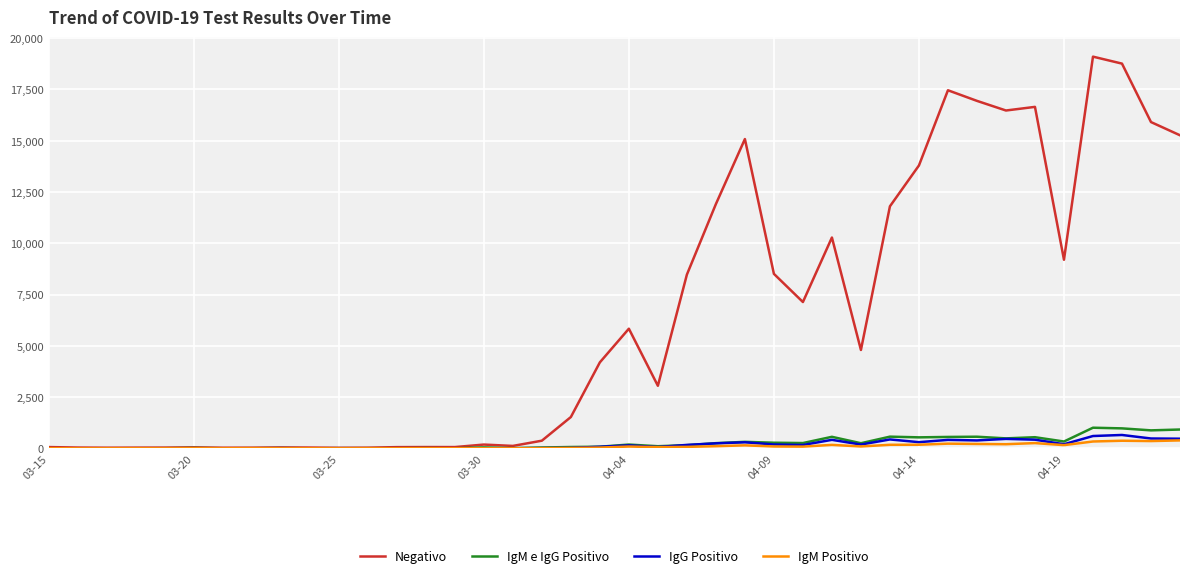

What is the highest value of the IgM Positivo series?

384